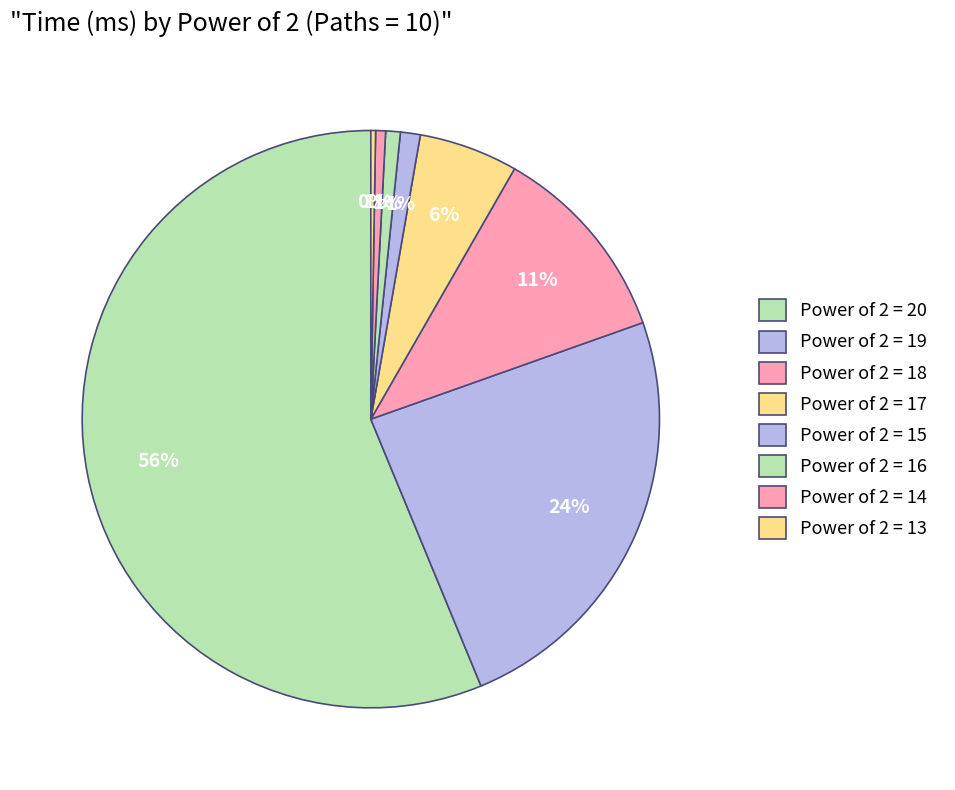

What portion of the pie excludes Power of 2 = 17?

94.5%